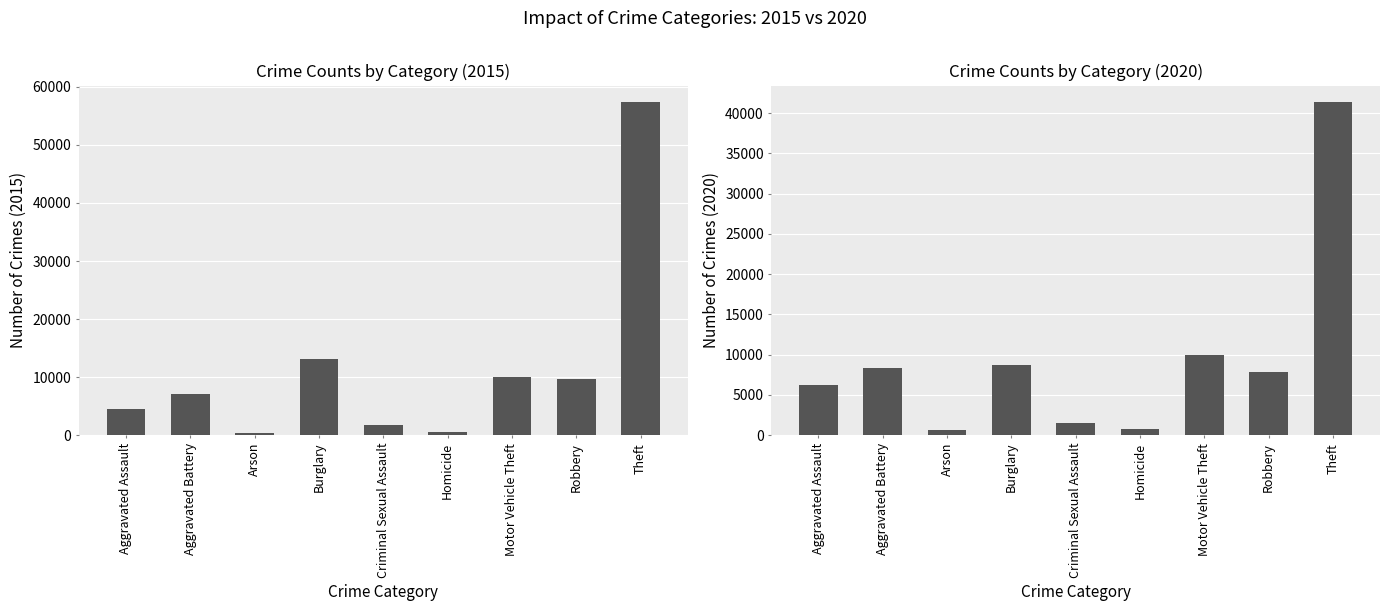

The value of 2015 at Burglary is 13184. True or false?

True